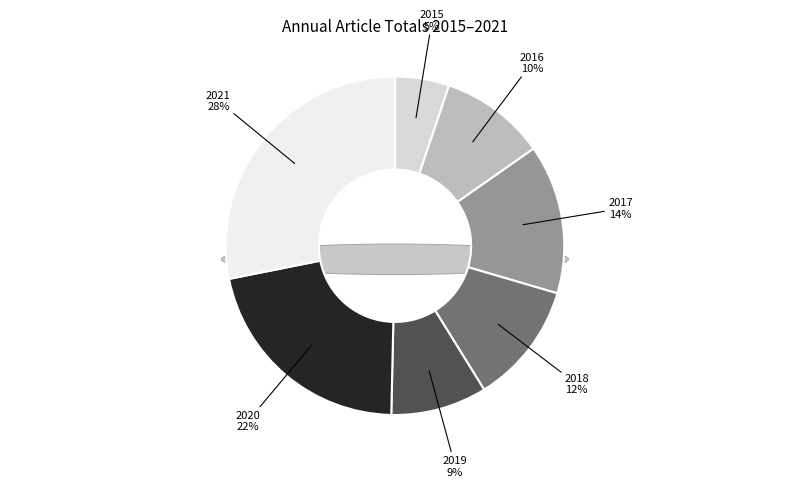

The 2021 slice represents 42% of the pie. True or false?

False